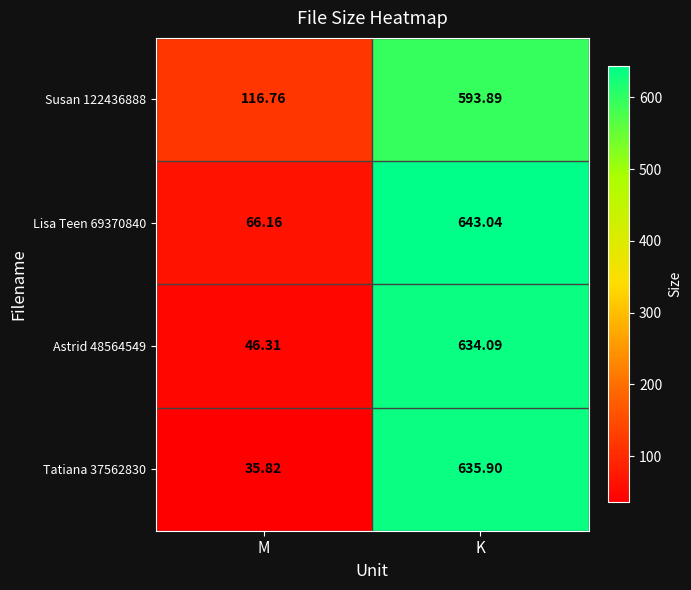

Rank the series at K from highest to lowest value.

Lisa Teen 69370840, Tatiana 37562830, Astrid 48564549, Susan 122436888